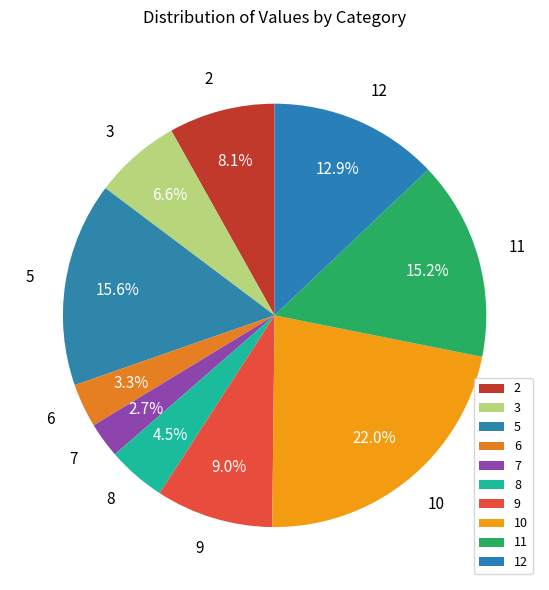

Is there any slice that represents more than half of the pie?

No